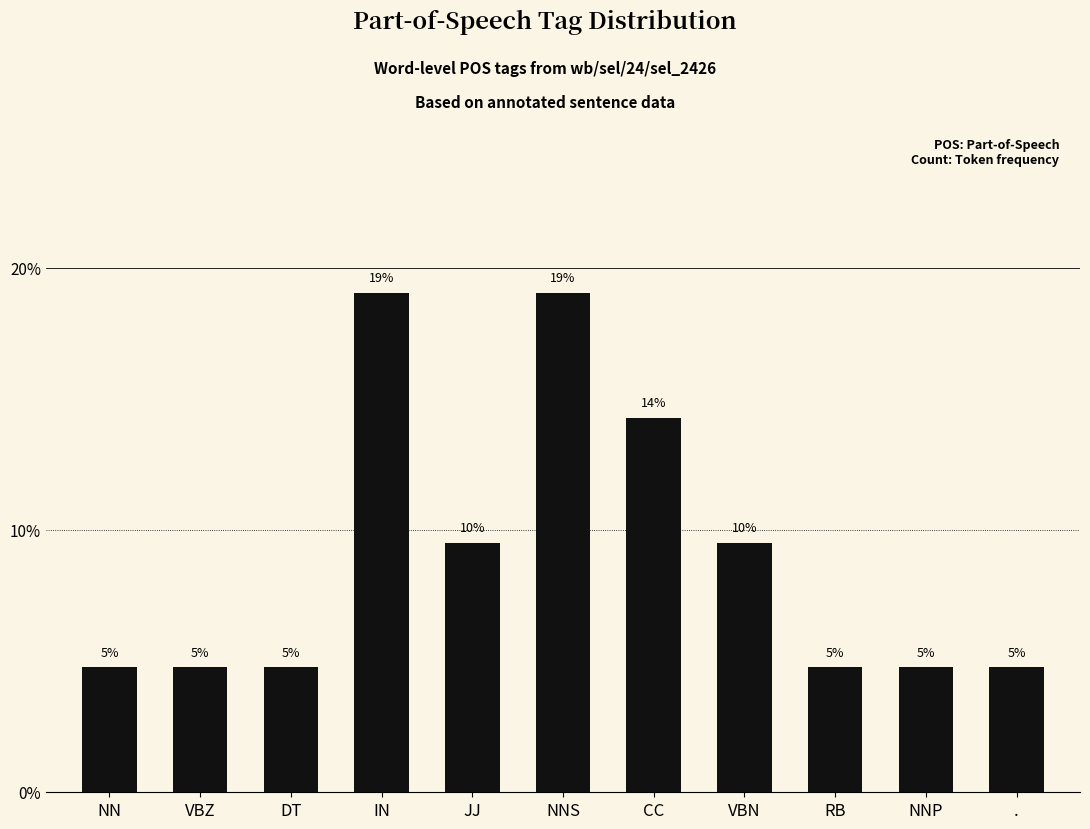

The value at NNS is 19.0. True or false?

True